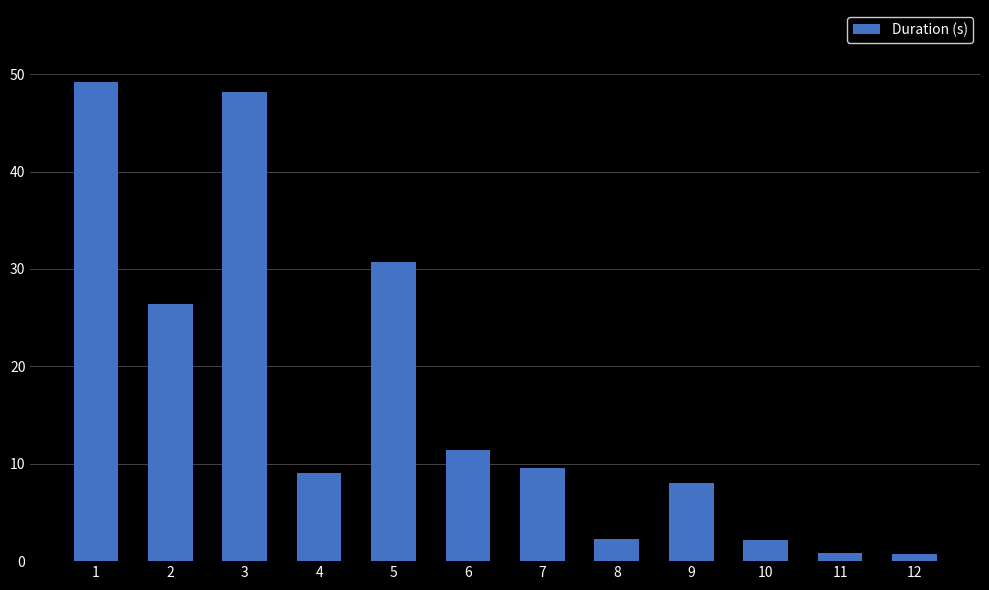

What is the value of the 12th bar from the left?

0.7